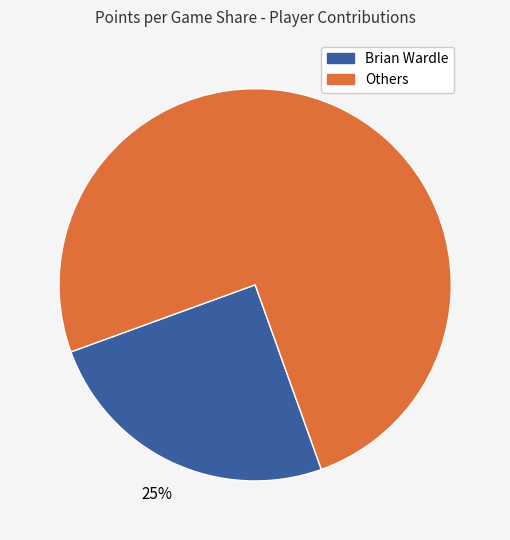

To the nearest percent, what is the average slice percentage?

50%